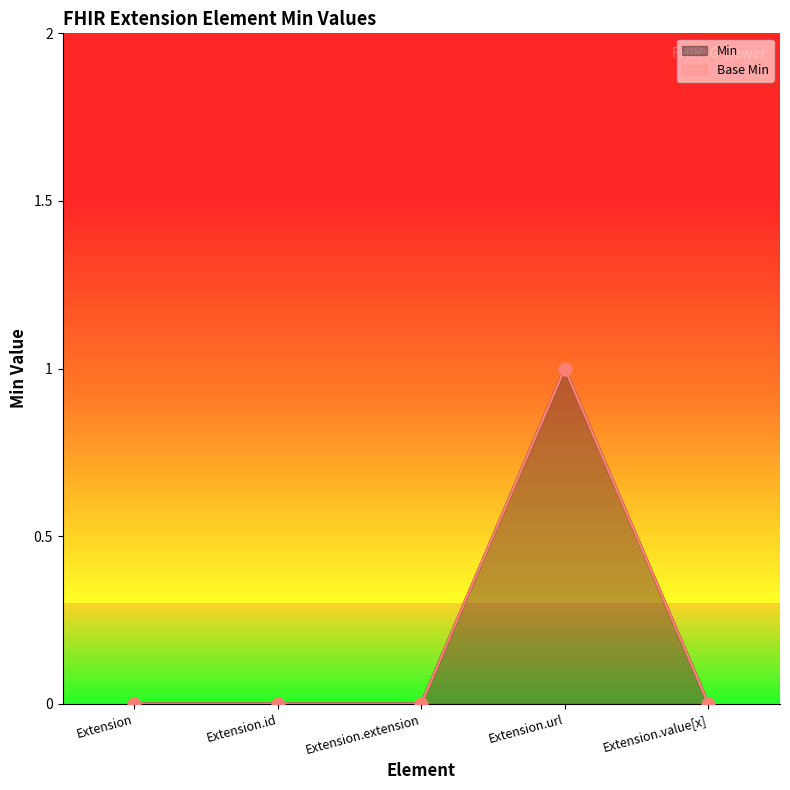

At how many categories does at least one series exceed 0?

1